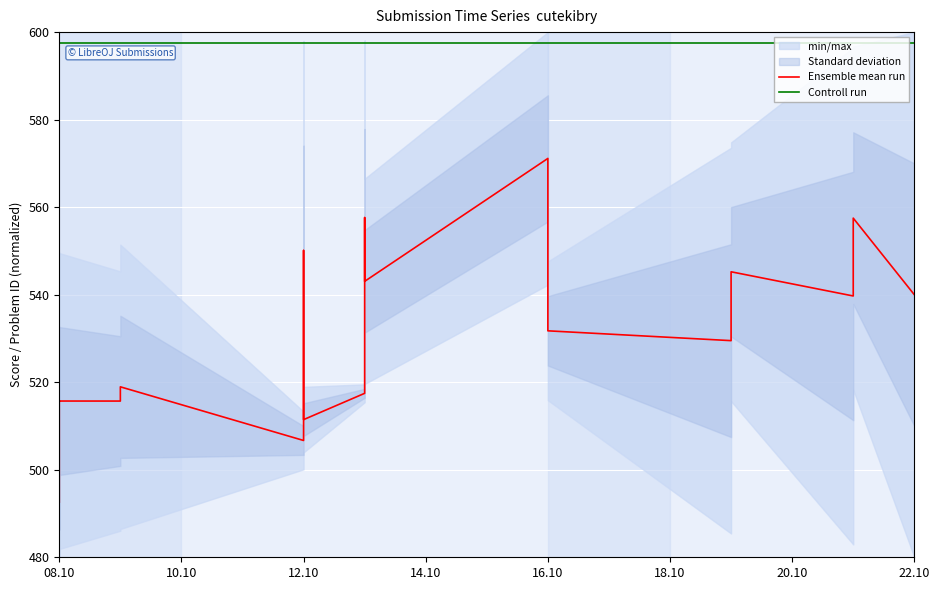

What position from the left is 18.10?

6